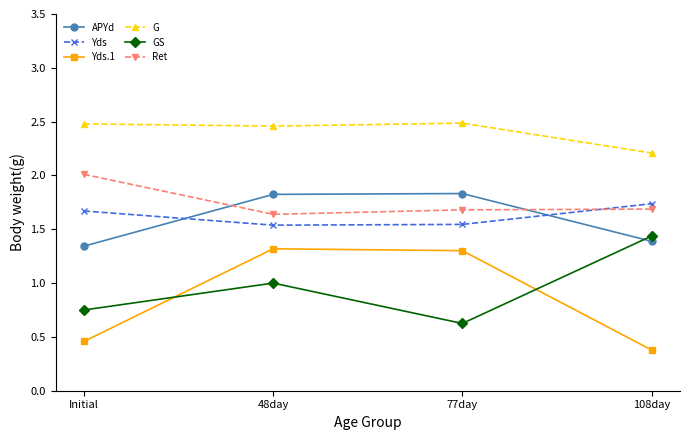

What is the spread (max minus min) of values at 108day?

1.8